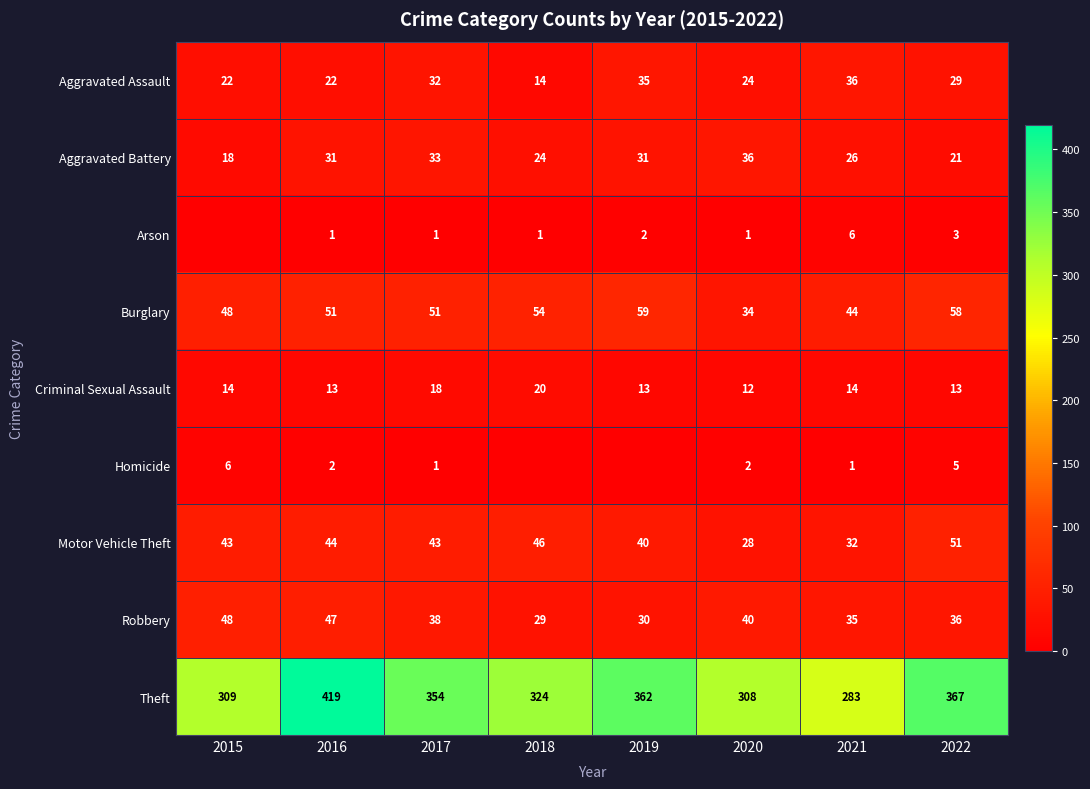

At 2022, list the series in order from smallest to largest.

Arson, Homicide, Criminal Sexual Assault, Aggravated Battery, Aggravated Assault, Robbery, Motor Vehicle Theft, Burglary, Theft